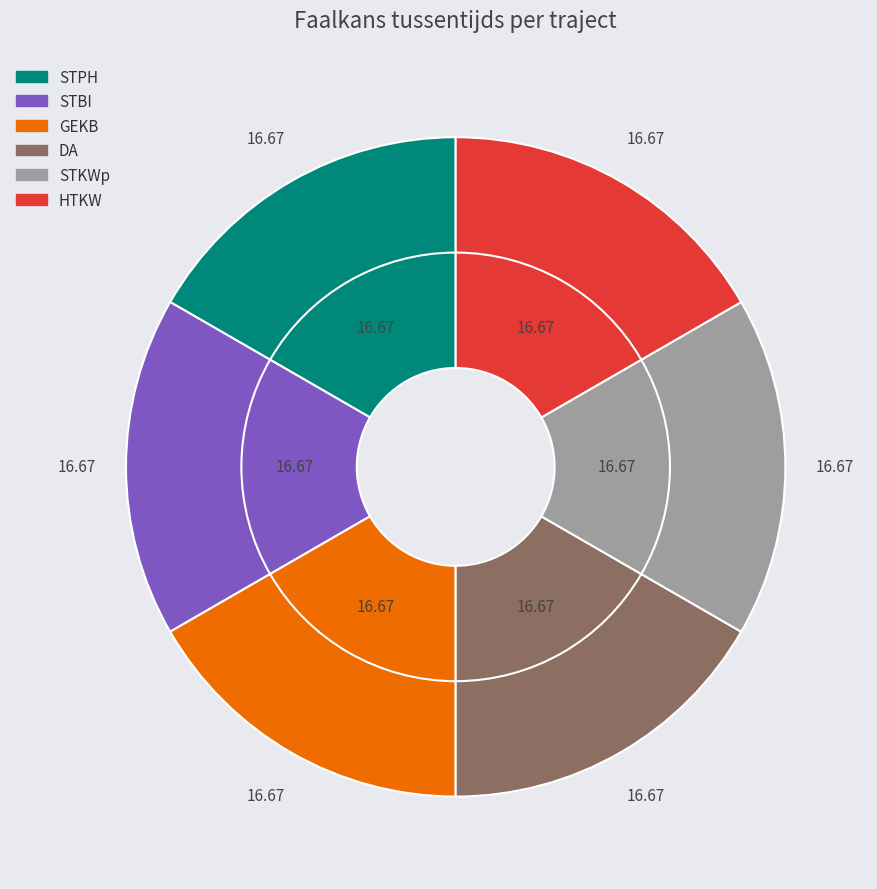

To the nearest percent, what is the average slice percentage?

17%